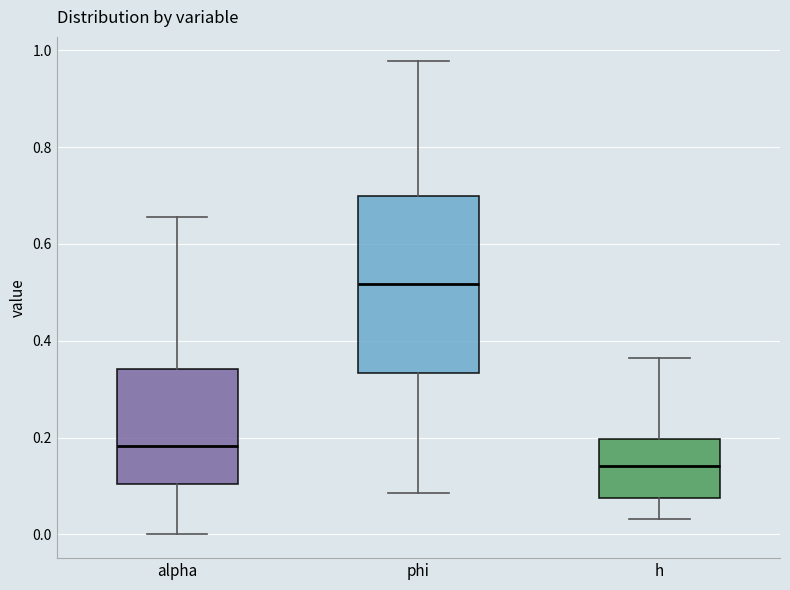

Reading left to right, read every box against the y-axis: the position of its median line, the range the box covers, and the ends of its whiskers. The values are not printed on the chart, so give them approximately, as read against the axis.

alpha: median 0.18, box 0.10 to 0.34, whiskers 0.00 to 0.66
phi: median 0.52, box 0.34 to 0.70, whiskers 0.08 to 0.98
h: median 0.14, box 0.08 to 0.20, whiskers 0.04 to 0.36